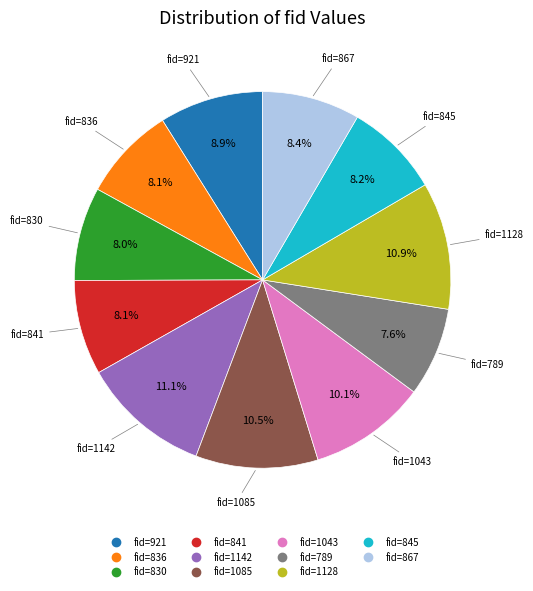

Does any single category account for the majority?

No